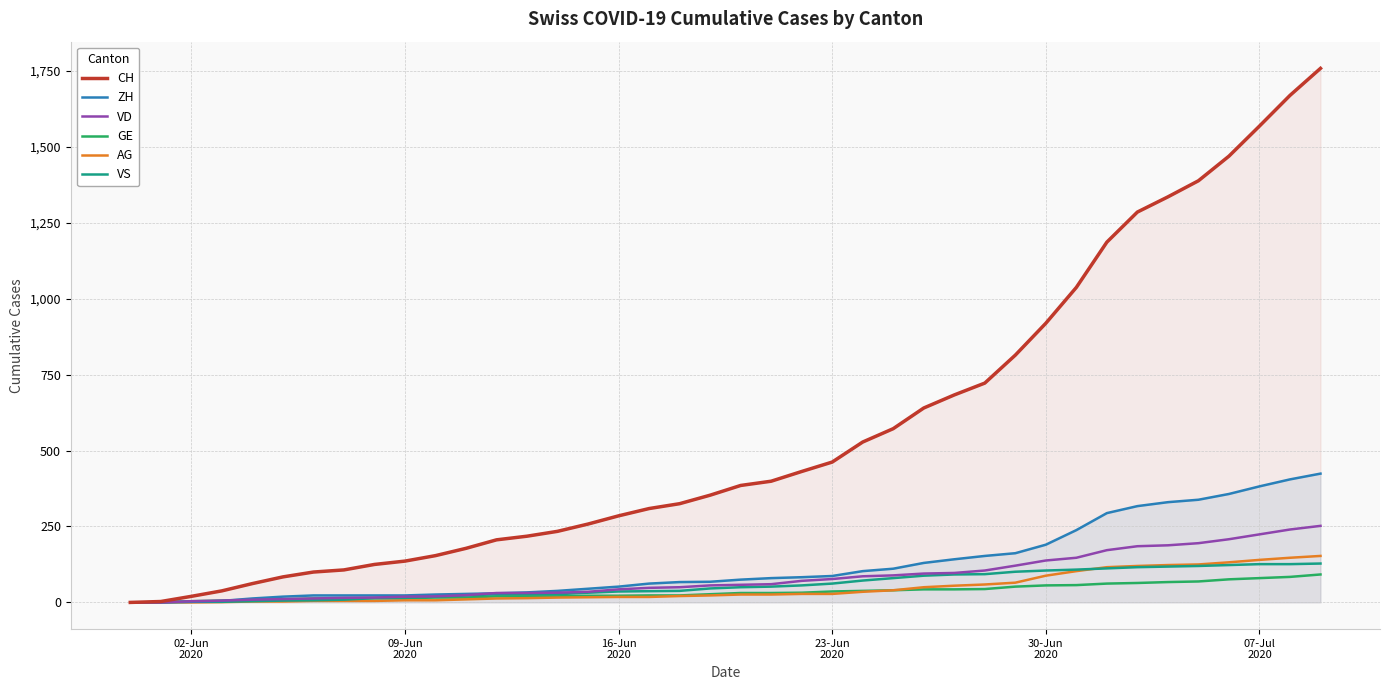

What is the maximum value shown in the chart?

1758